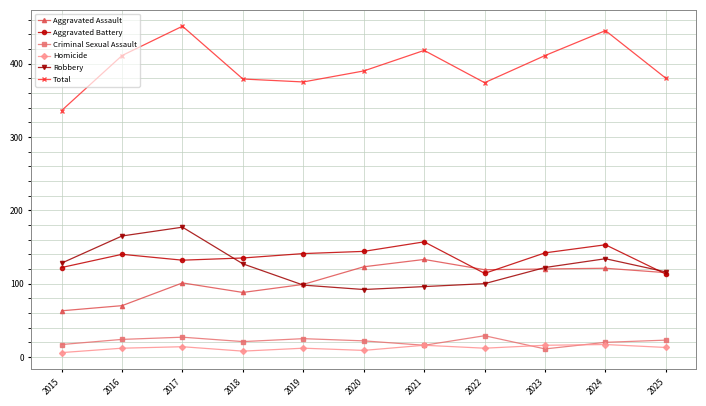

What are all the series names shown in the legend?

Aggravated Assault, Aggravated Battery, Criminal Sexual Assault, Homicide, Robbery, Total